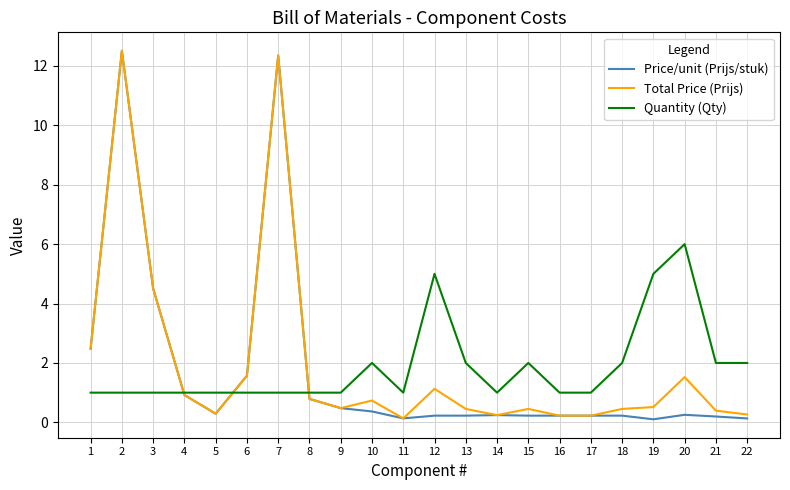

What is the average value of the Quantity (Qty) series?

1.9